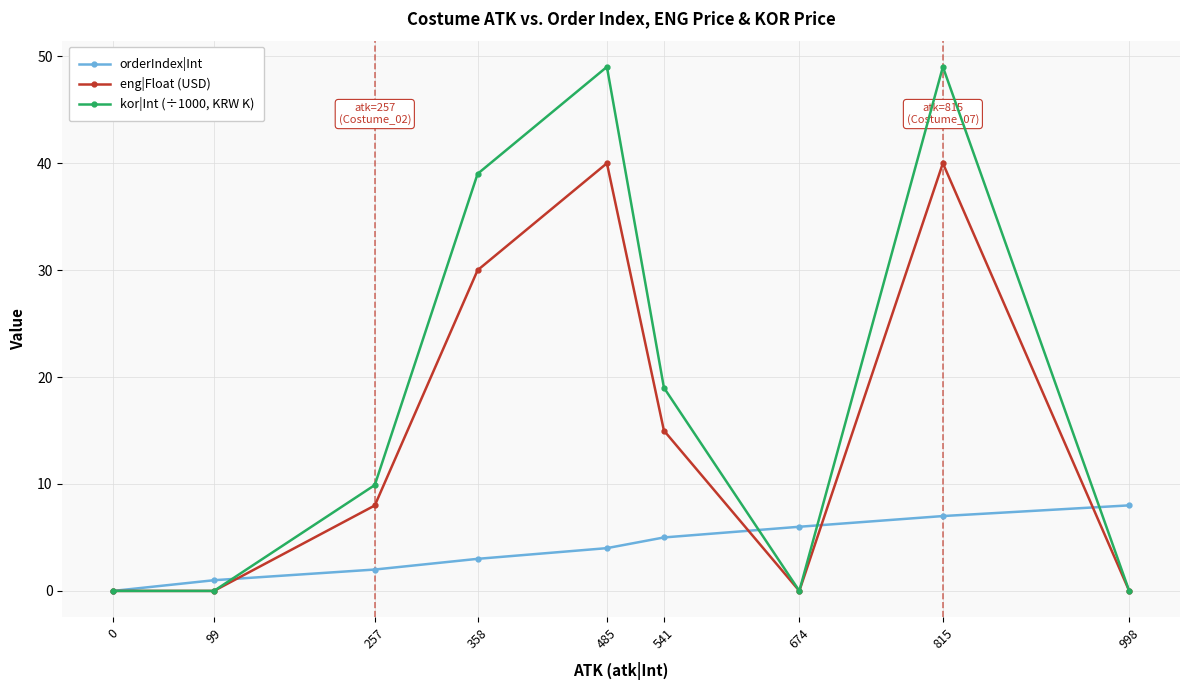

Which series changed the most between 674 and 815?

kor|Int (÷1000, KRW K)